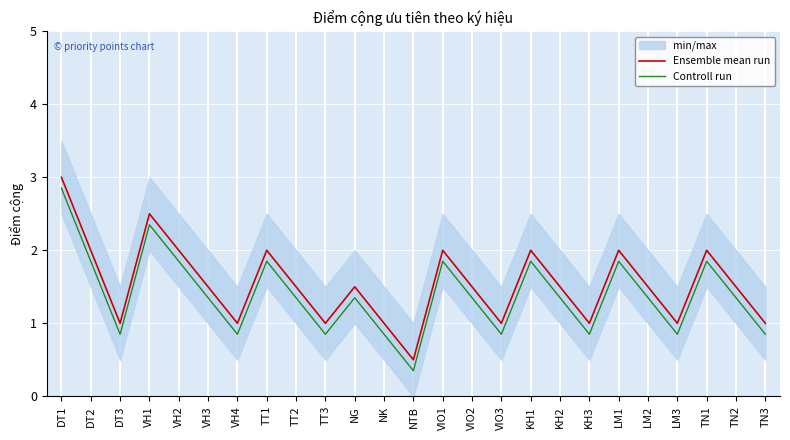

Rank the series at KH1 from highest to lowest value.

Ensemble mean run, Controll run